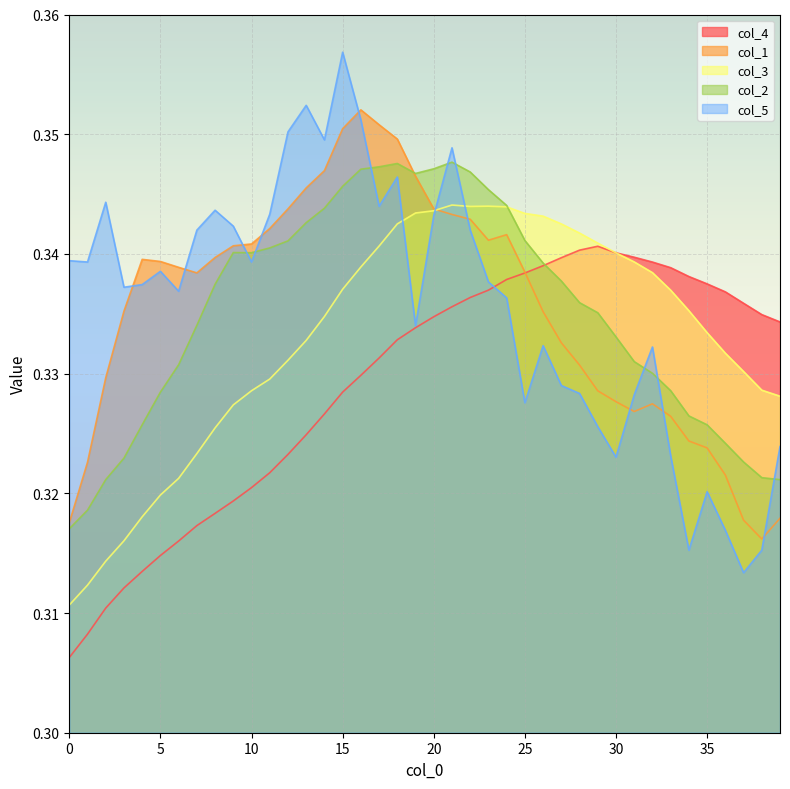

Which series changed the most between 0 and 36?

col_4